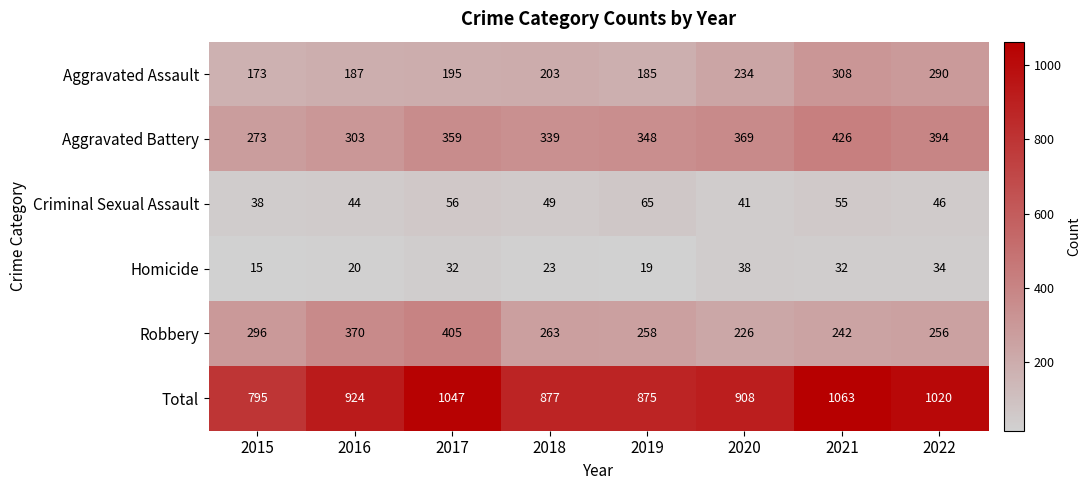

Which series has the widest spread of values?

Total